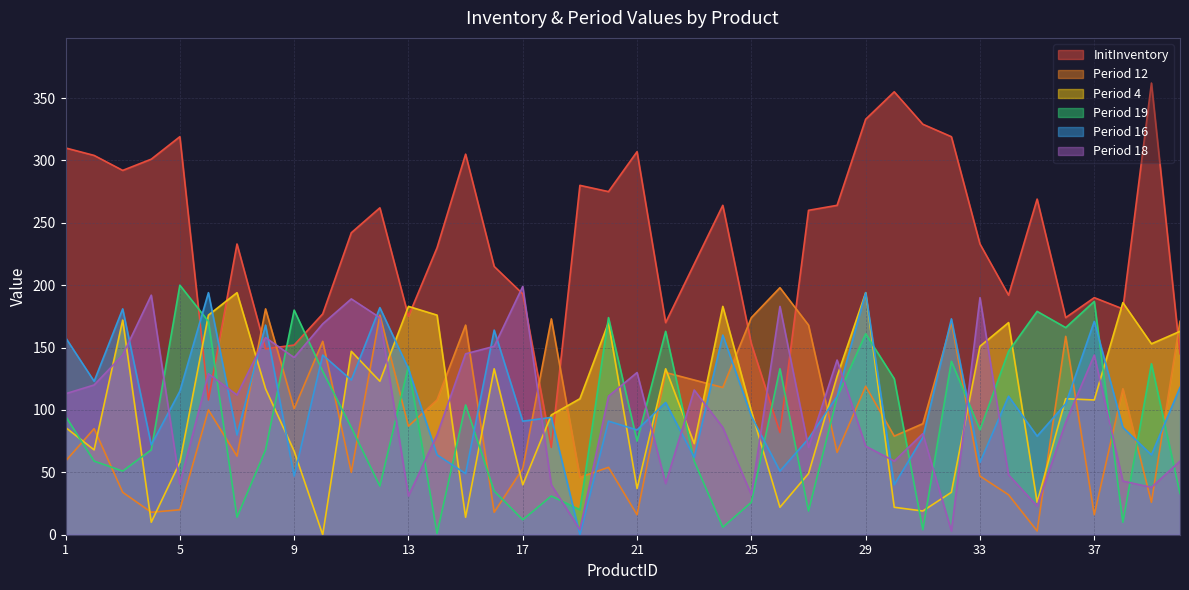

At which category is the sum across all series the highest?

29